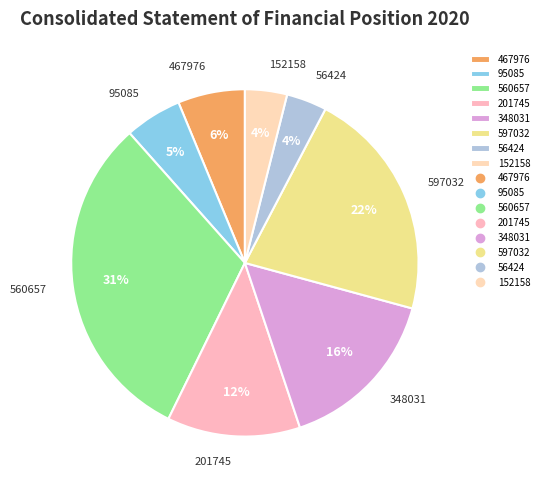

Is the sum of 152158 and 95085 greater than half?

No